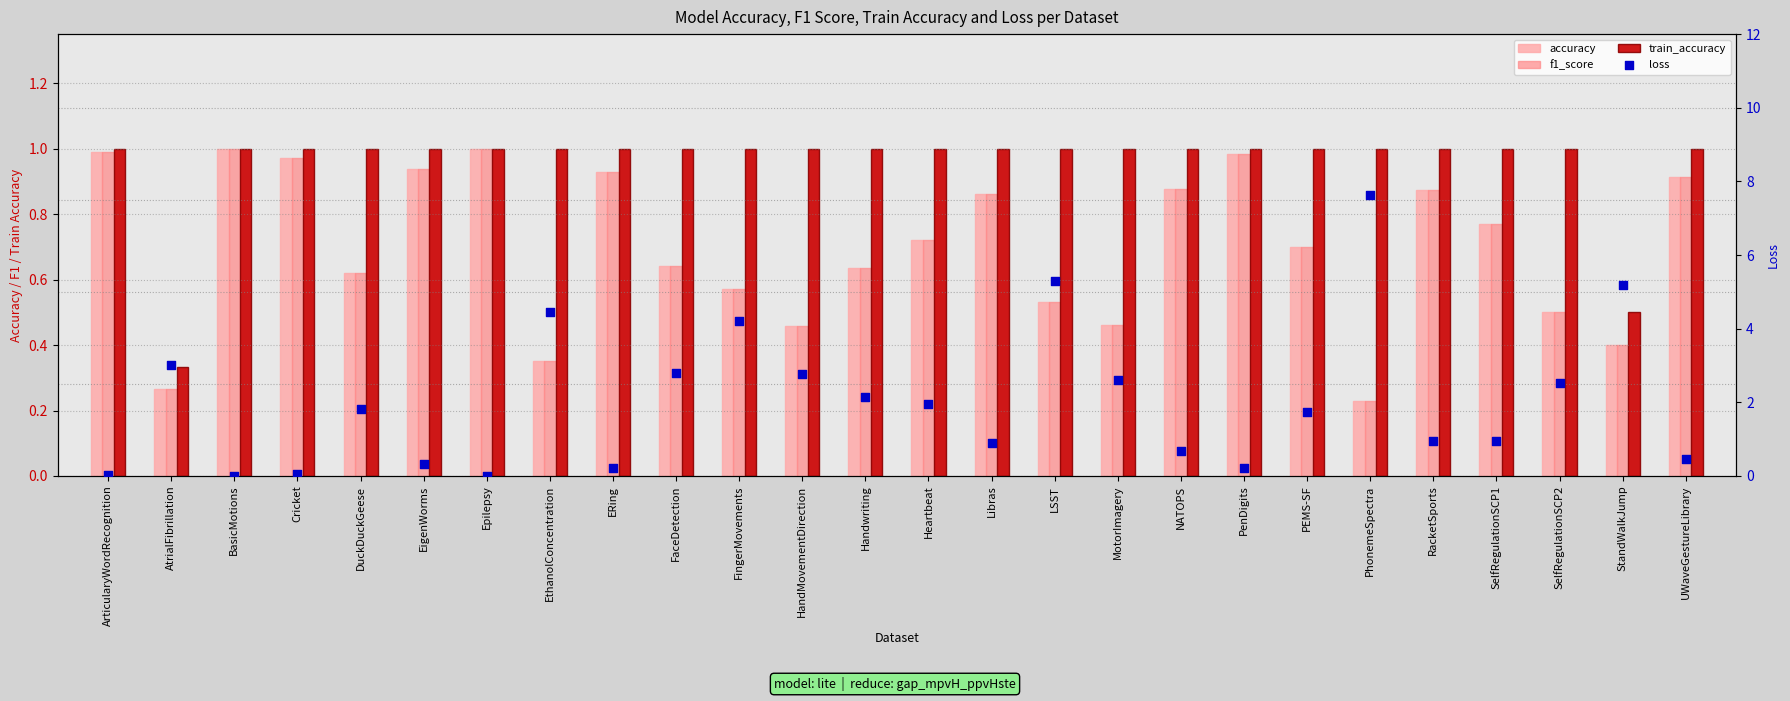

What is the total value across all series at AtrialFibrillation?

3.9